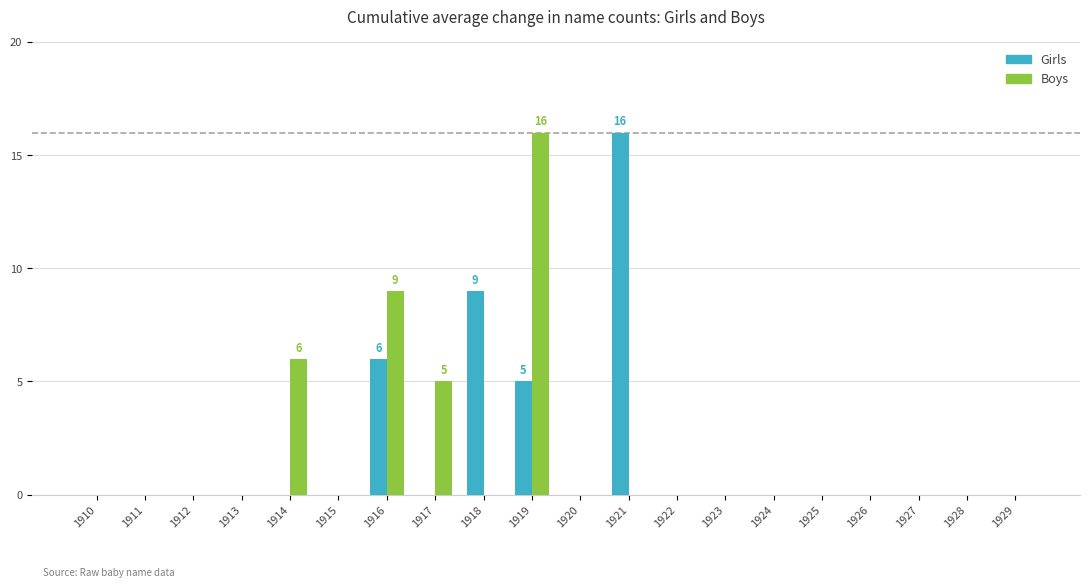

At which category is the sum across all series the highest?

1919